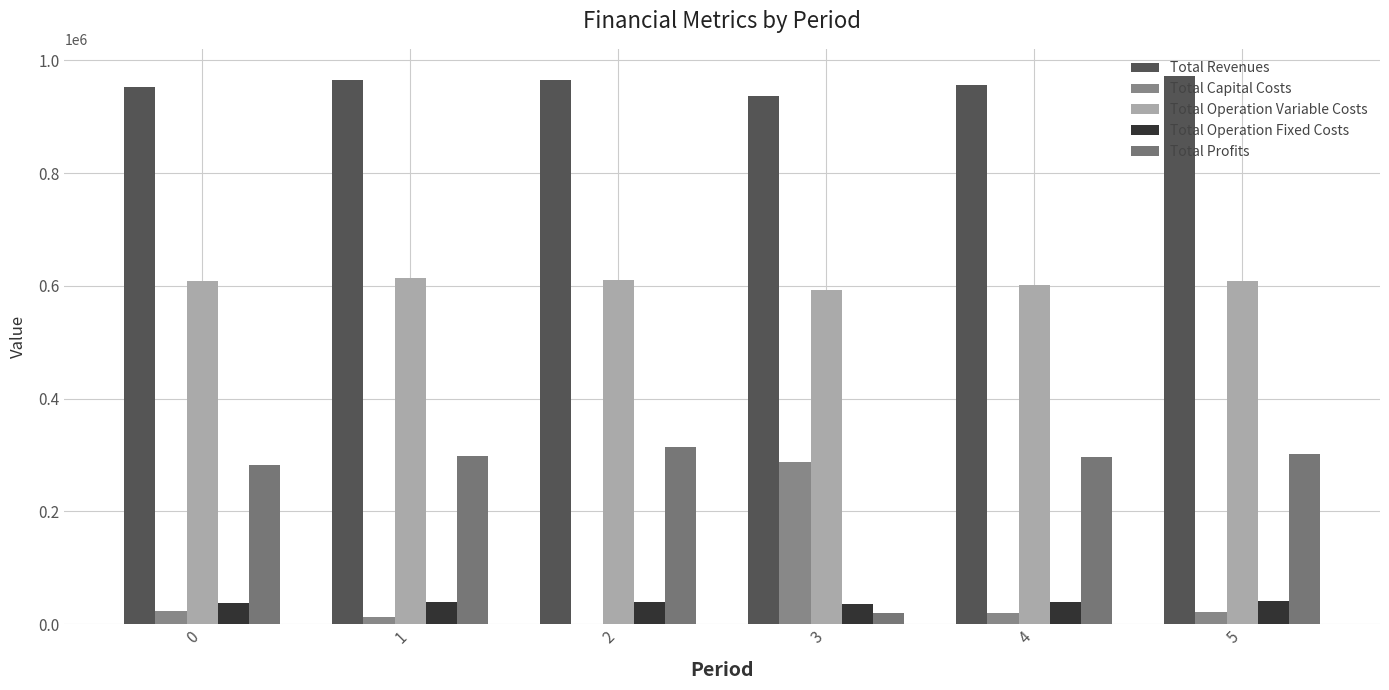

Is it true that Total Operation Fixed Costs equals 37822.8 at 0?

True